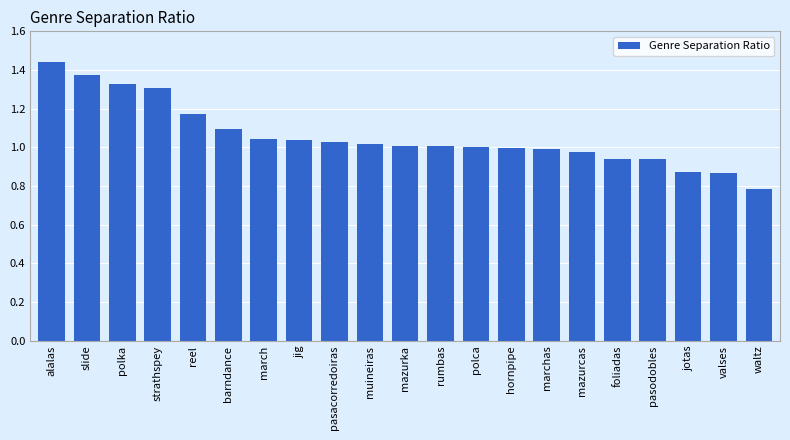

The value at pasodobles is 0.2. True or false?

False